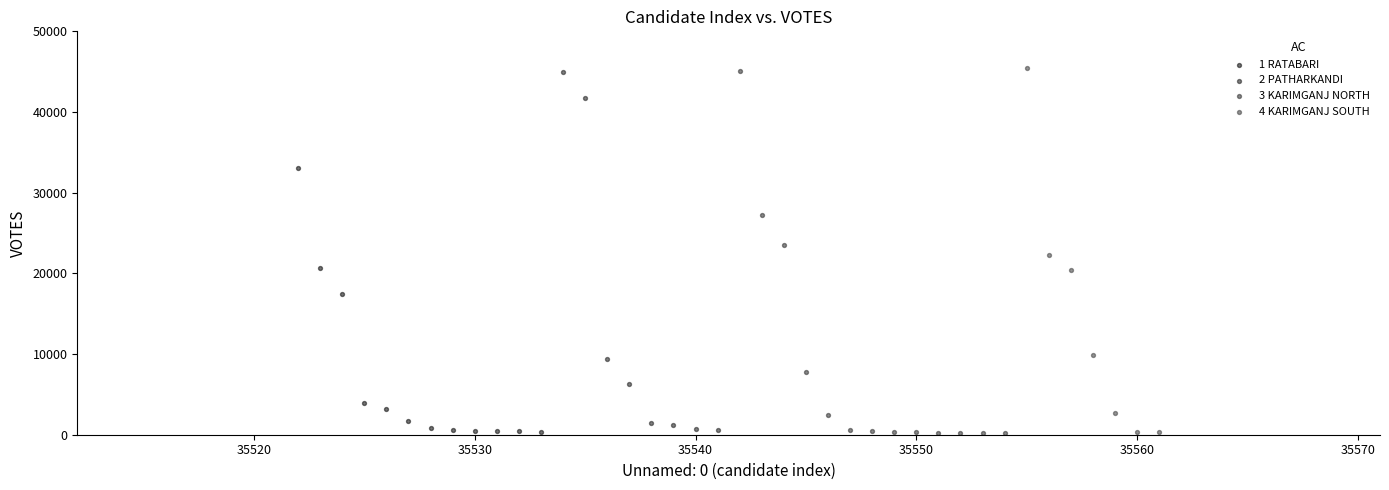

What are all the series names shown in the legend?

1 RATABARI, 2 PATHARKANDI, 3 KARIMGANJ NORTH, 4 KARIMGANJ SOUTH